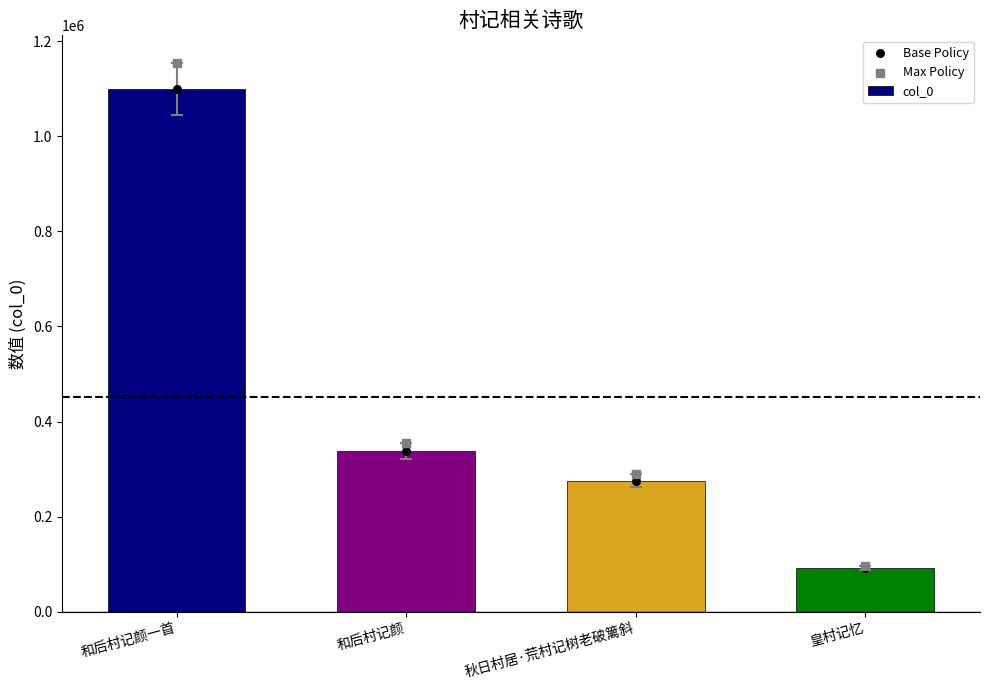

At how many categories does at least one series exceed 979315?

1